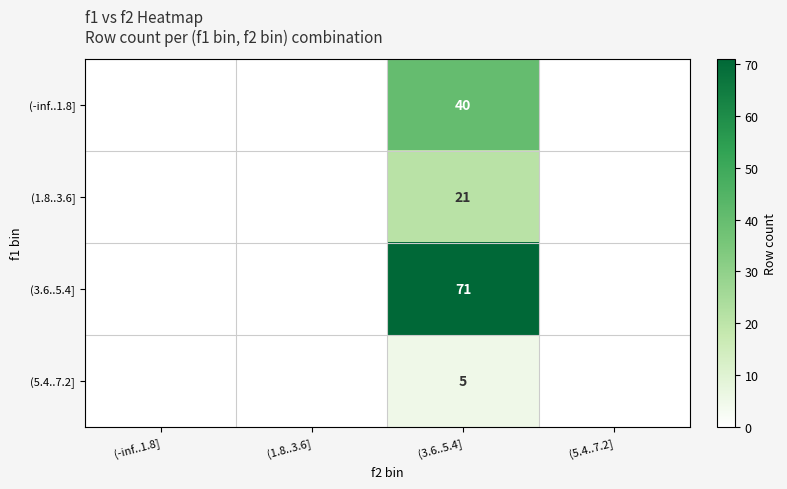

True or false: (-inf..1.8] has a value of 26 at (3.6..5.4].

False